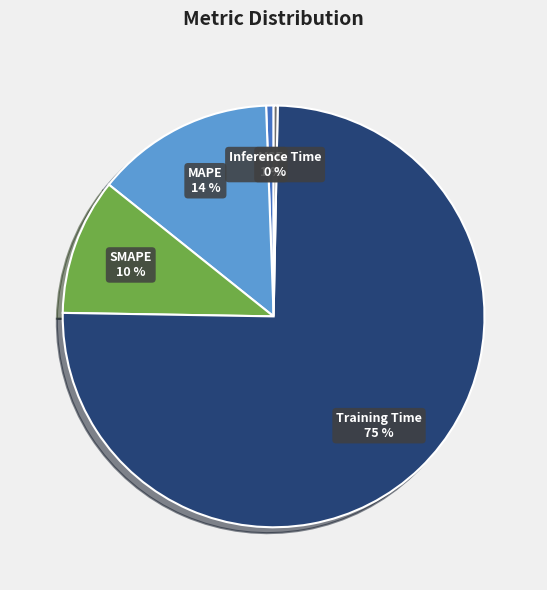

Is SMAPE the majority of the pie?

No